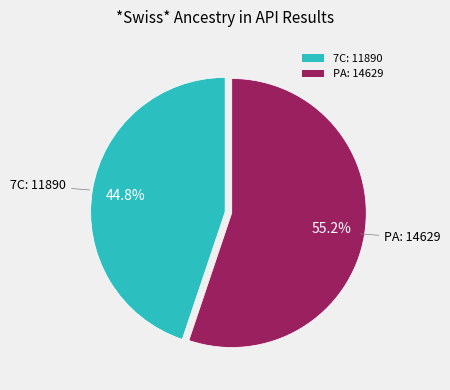

What percentage do 7C and PA together represent?

100.0%